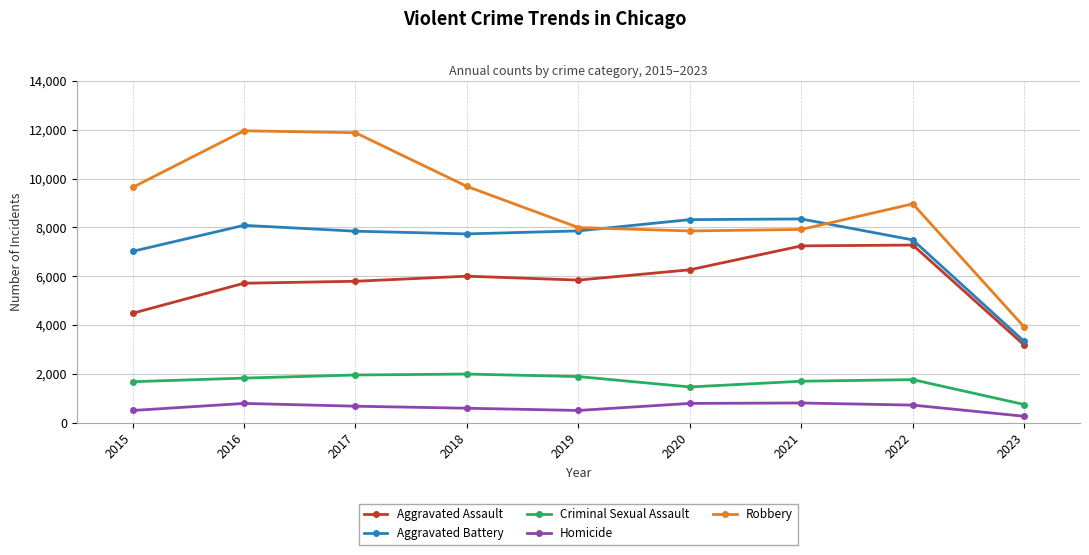

Rank the series at 2017 from lowest to highest value.

Homicide, Criminal Sexual Assault, Aggravated Assault, Aggravated Battery, Robbery